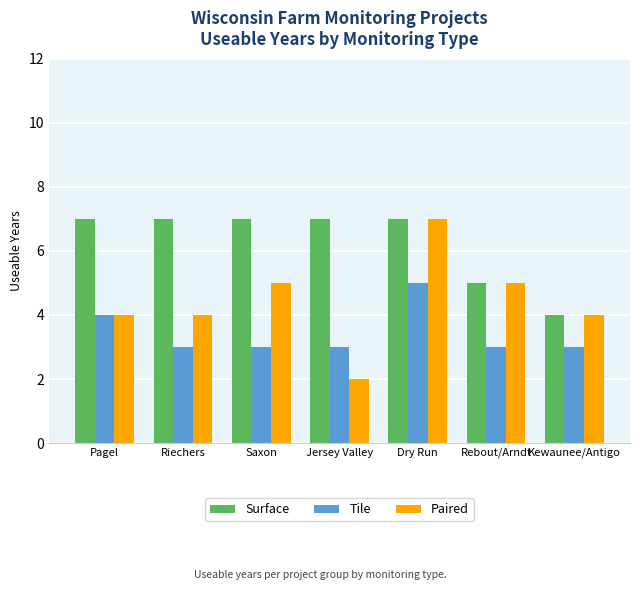

Which series has the largest range (max minus min)?

Paired